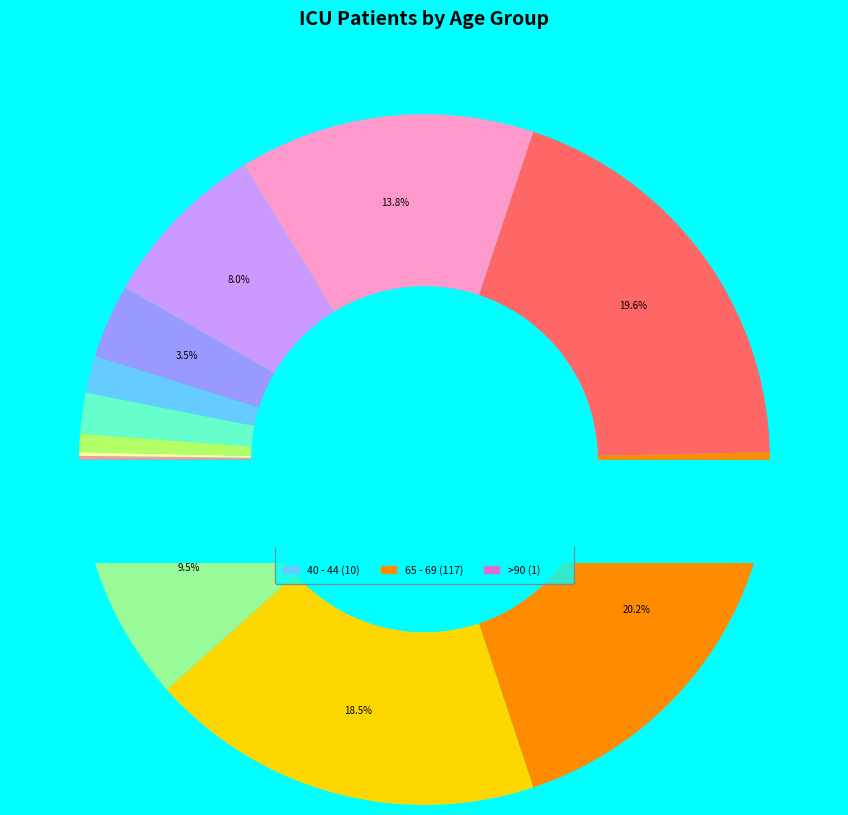

True or false: 55 - 59 accounts for 14% of the total.

True